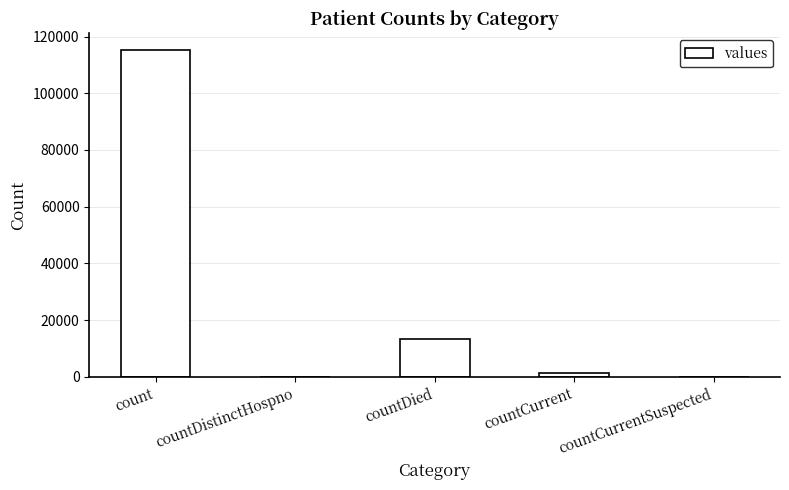

Where is the data nearest to the value 57689?

countDied